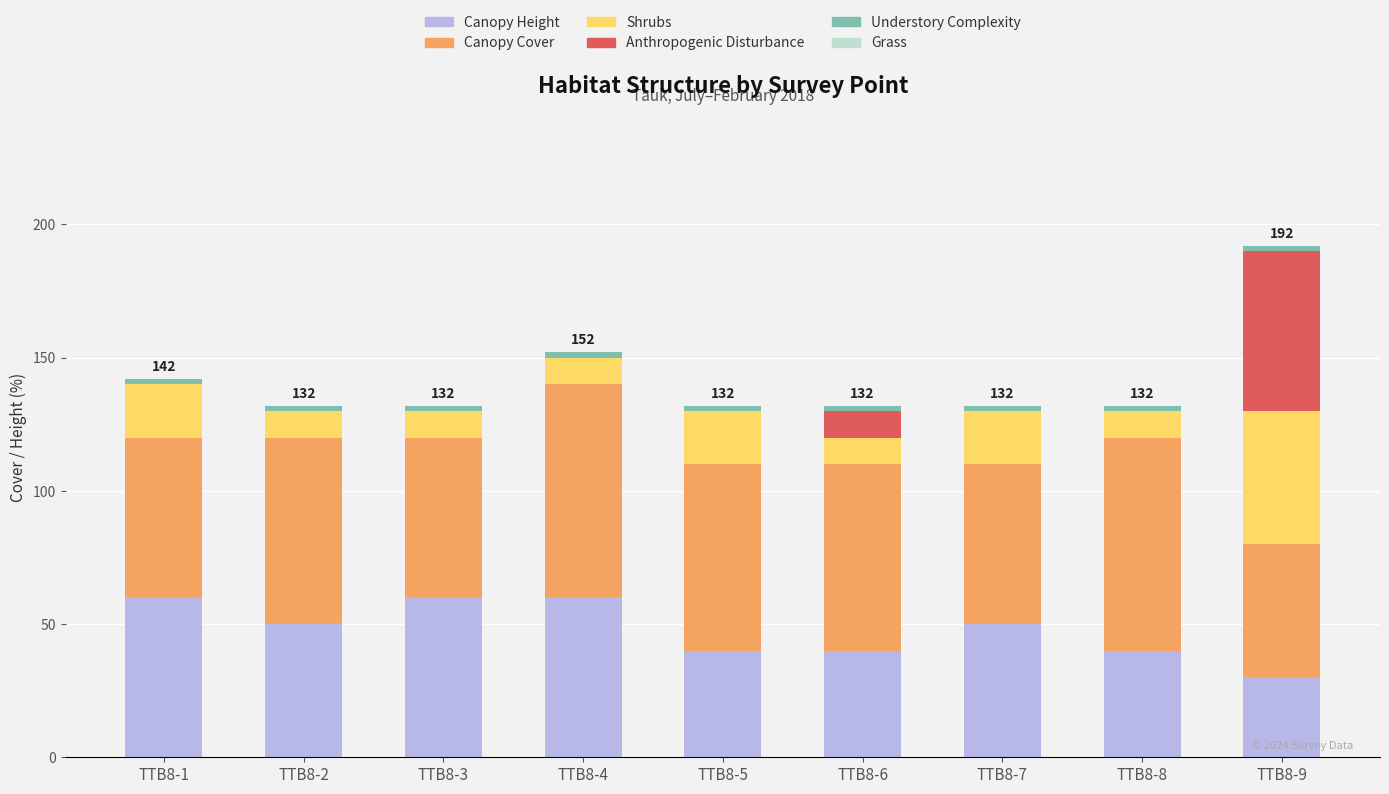

At which category is the sum across all series the highest?

TTB8-9